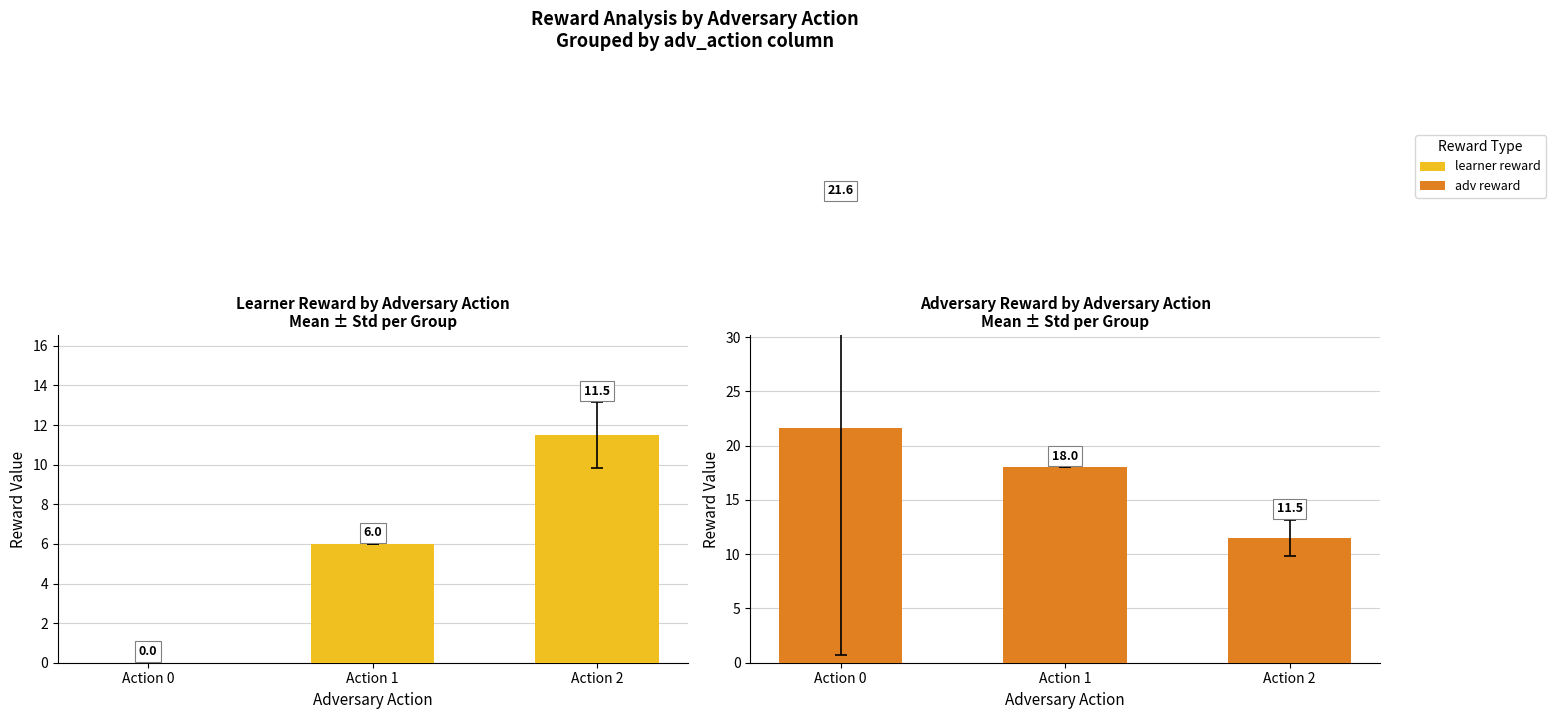

How many categories are shown in the chart?

3